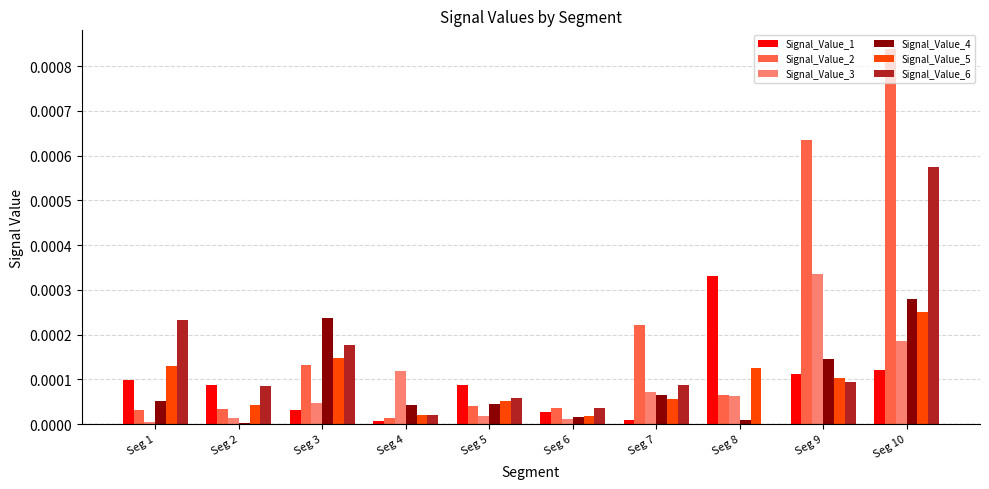

Which series has the largest total across all categories?

Signal_Value_2